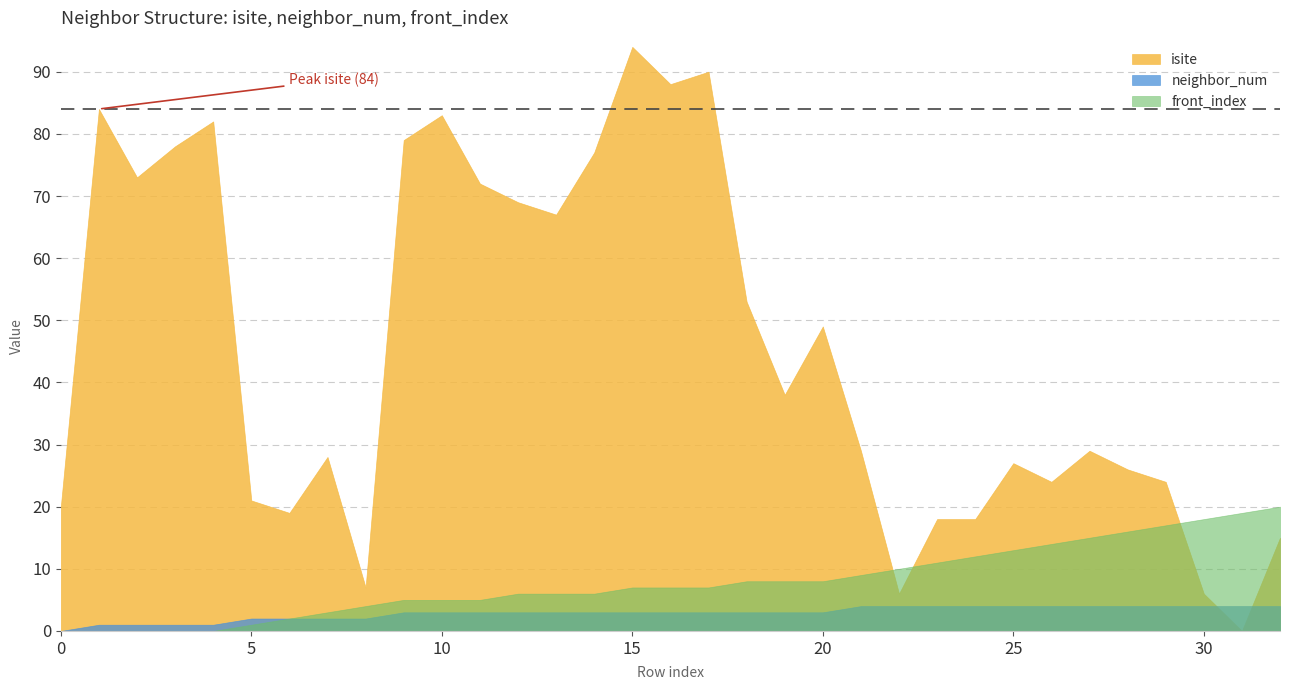

How many categories are shown in the chart?

33